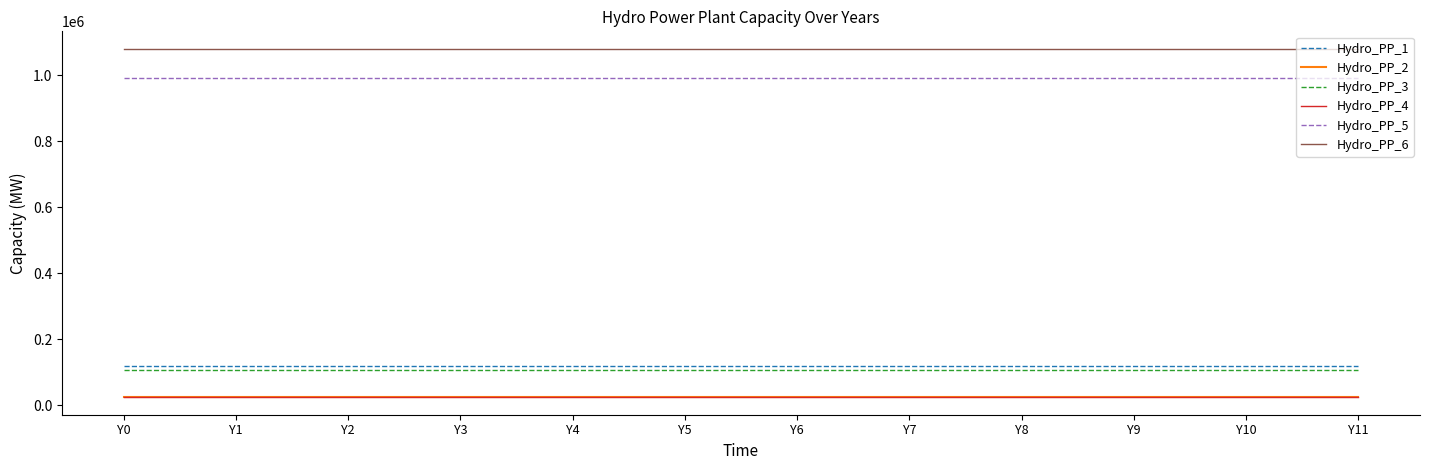

Does the chart display data point markers on the line(s)?

No